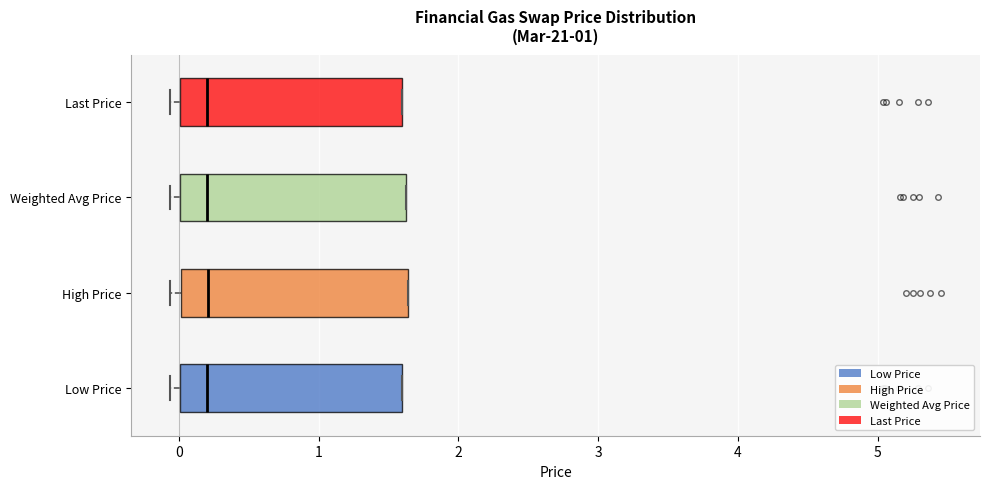

Reading bottom to top, transcribe this box plot: for each box, give where its median line is, the range the box spans, and where its two whiskers end, as read against the x-axis. The values are not printed on the chart, so give them approximately, as read against the axis.

Low Price: median 0.2, box 0.0 to 1.6, whiskers -0.1 to 1.6
High Price: median 0.2, box 0.0 to 1.6, whiskers -0.1 to 1.6
Weighted Avg Price: median 0.2, box 0.0 to 1.6, whiskers -0.1 to 1.6
Last Price: median 0.2, box 0.0 to 1.6, whiskers -0.1 to 1.6